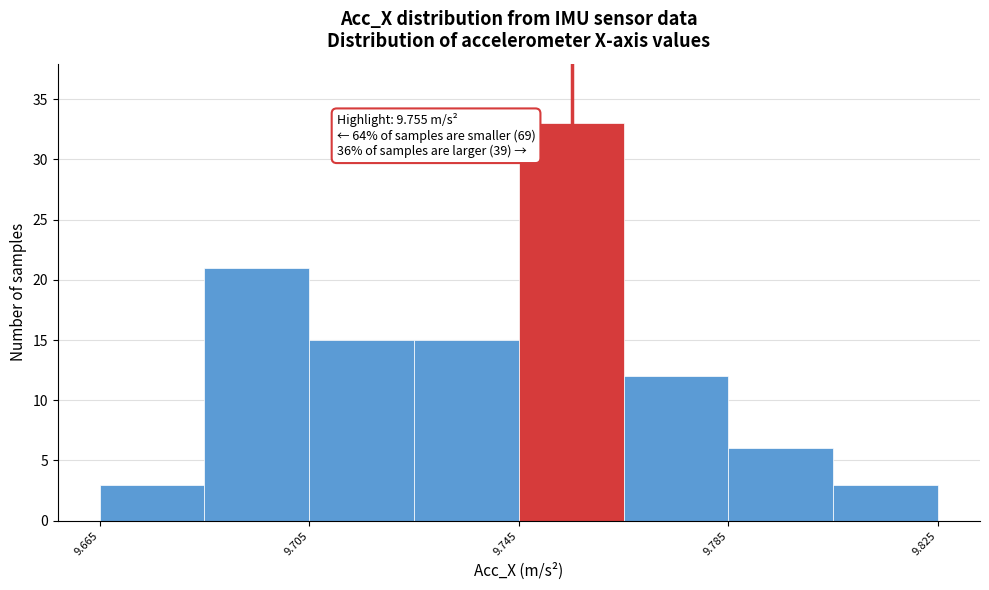

Over which range of the x-axis is the bar tallest?

9.745 to 9.765